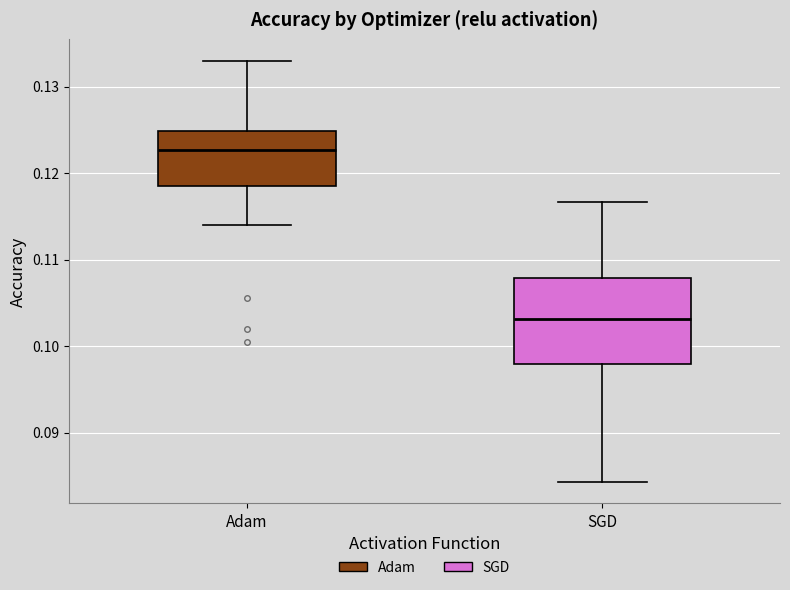

Comparing the boxes themselves (not the whiskers), which one is the tallest?

SGD